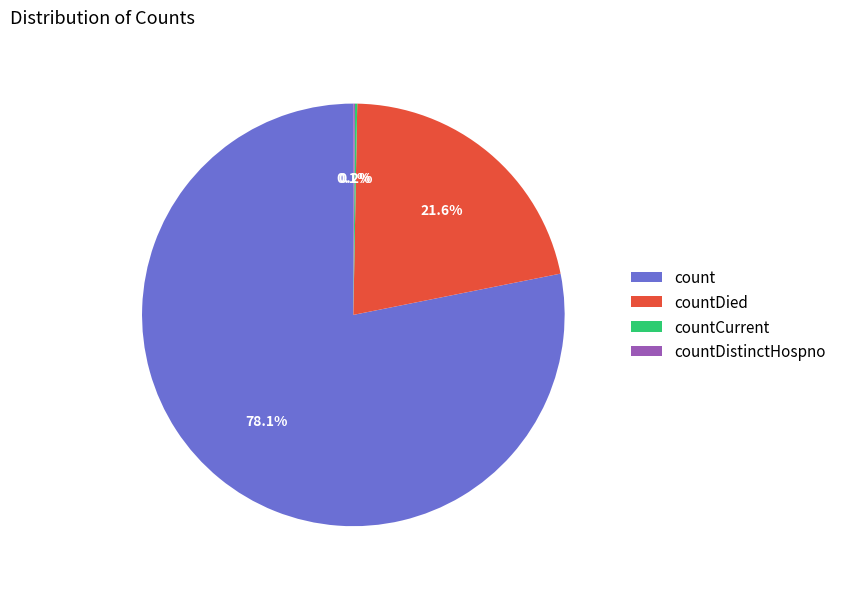

Which category has the biggest portion of the pie?

count